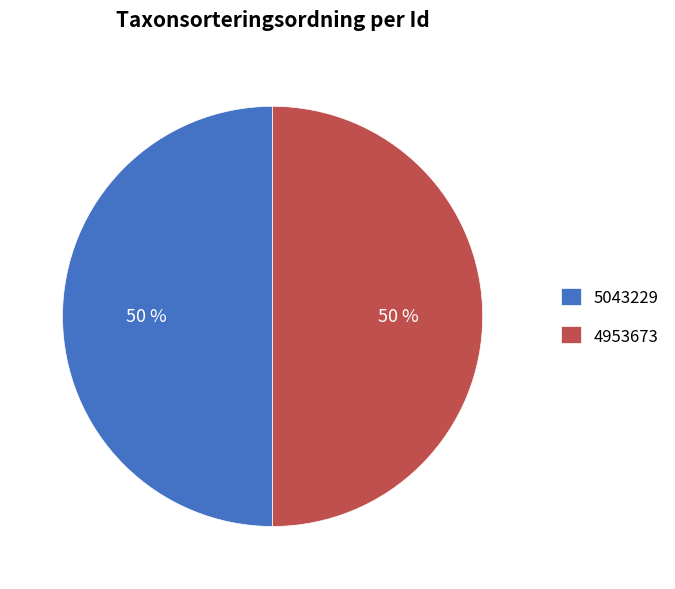

How many segments does this pie chart have?

2